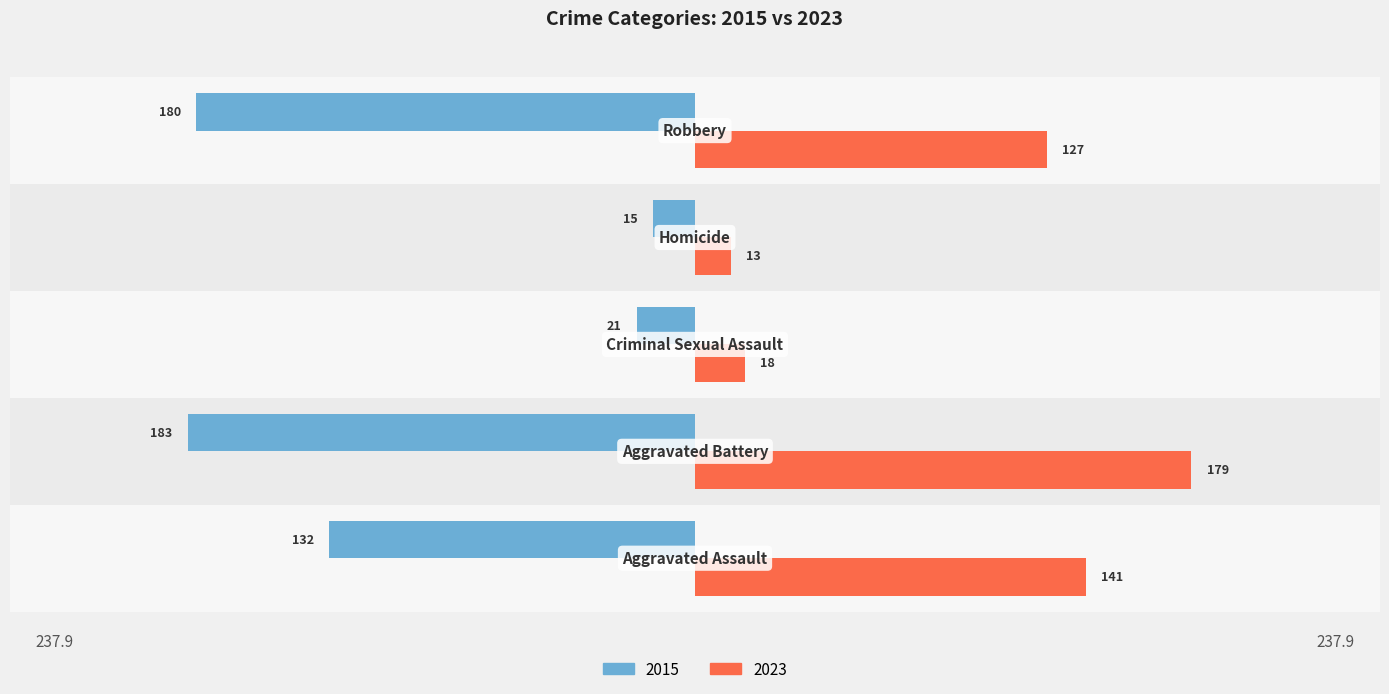

Where does the 2015 series first go above -132?

Criminal Sexual Assault